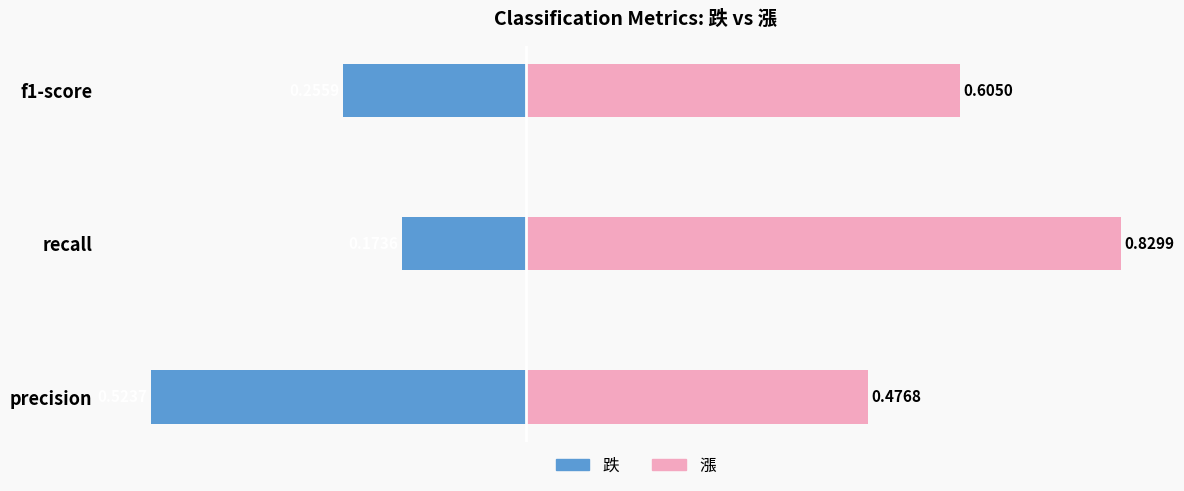

Is the value of 跌 at recall greater than the value of 漲 at f1-score?

No